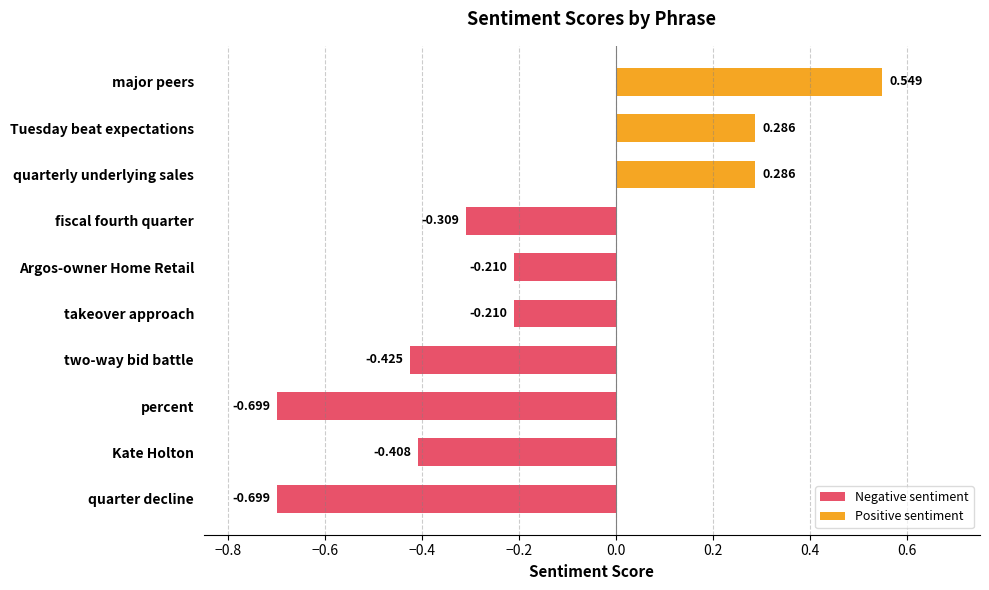

Is it true that the value at takeover approach is -0.4?

False